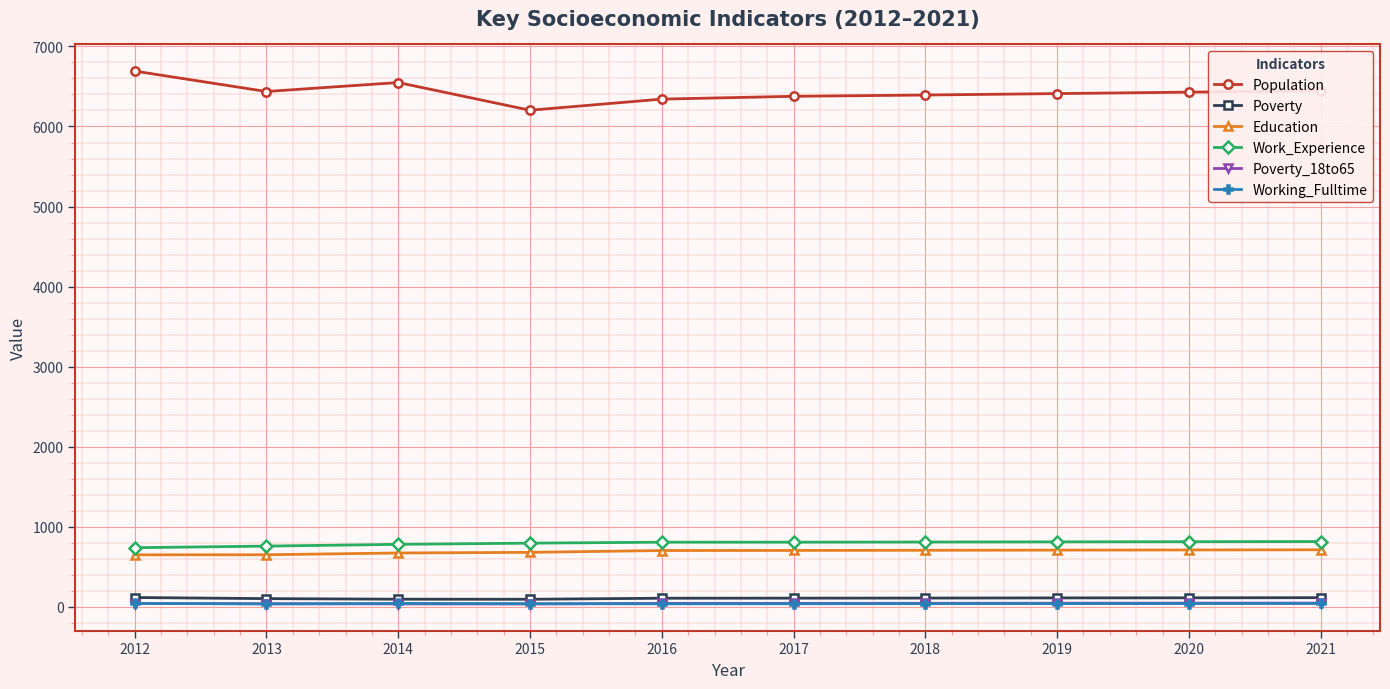

What is the average value of the Work_Experience series?

794